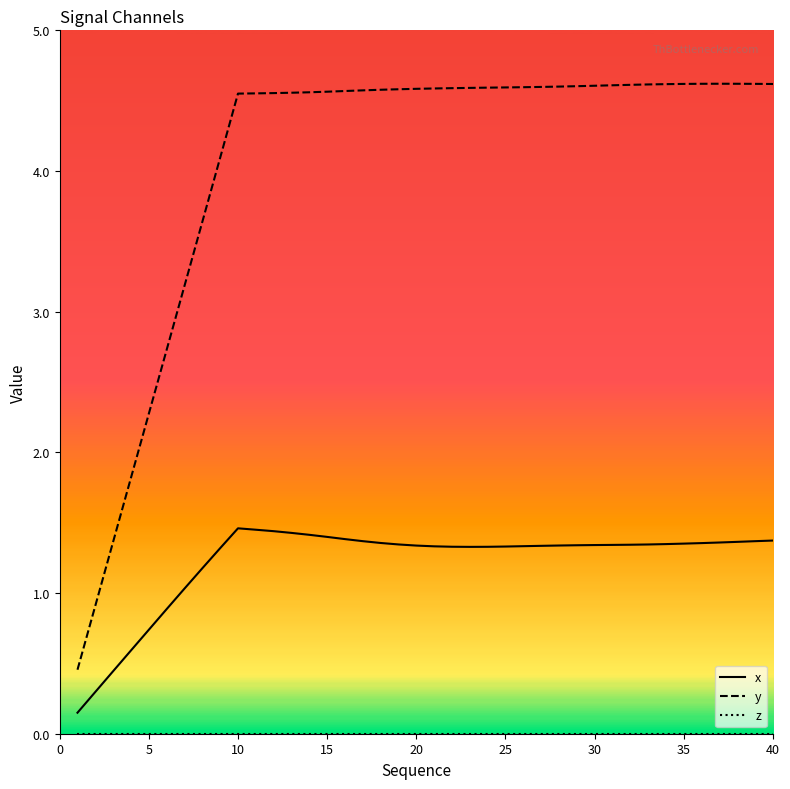

What is the difference between the maximum and minimum values in the x series?

1.3